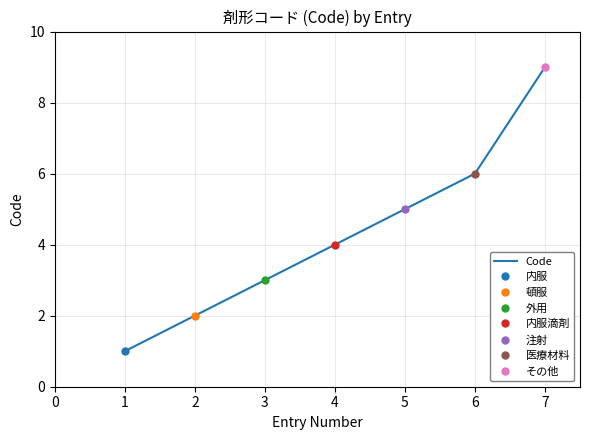

What is the maximum value shown in the chart?

9